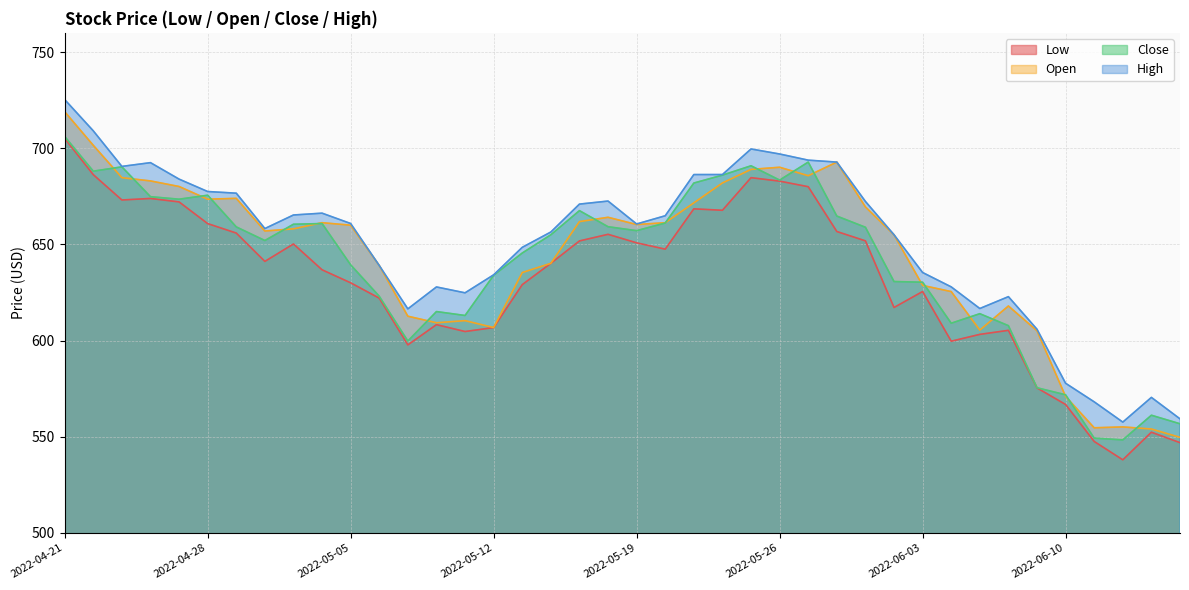

At which category is the sum across all series the highest?

2022-04-21